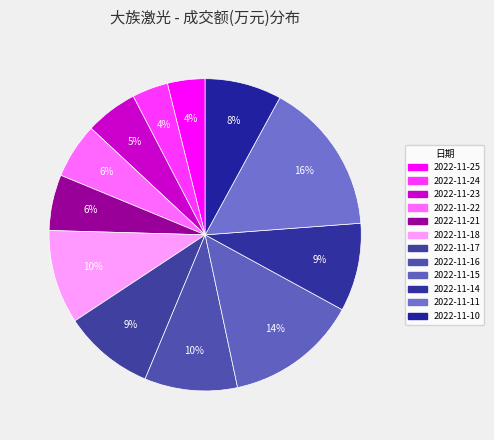

To the nearest percent, what is the difference between the largest and smallest slice percentages?

12%